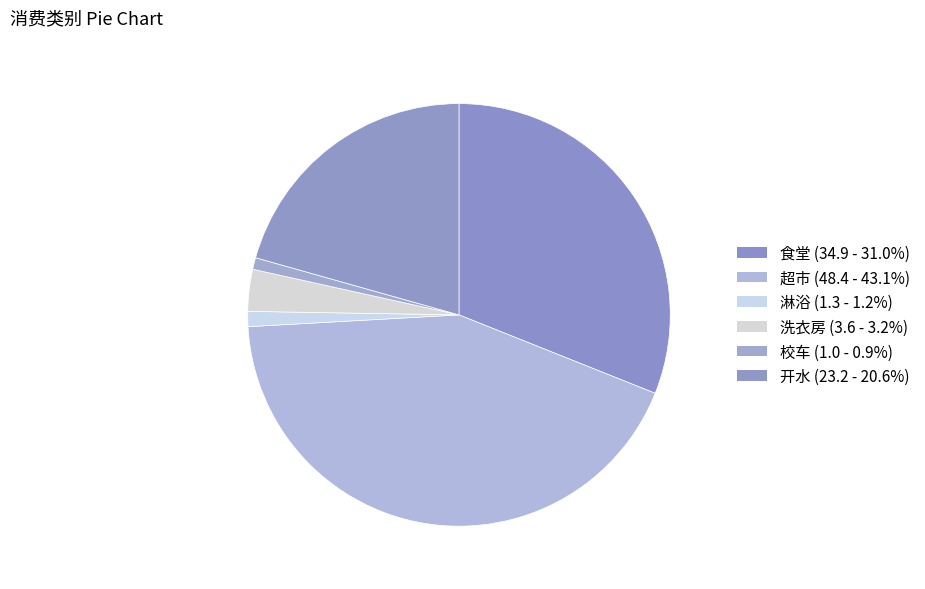

How many slices are in this pie chart?

6